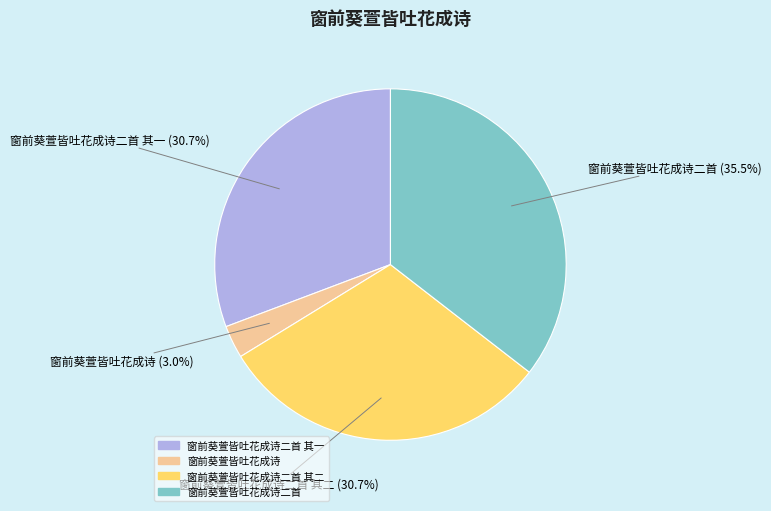

Does any single category account for the majority?

No